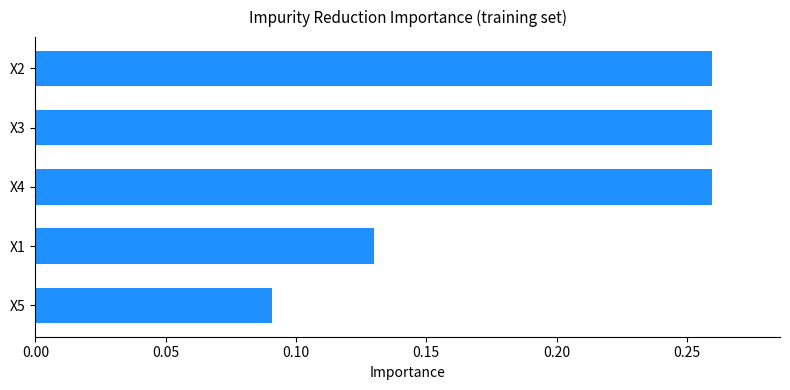

Which has a higher value, X5 or X2?

X2